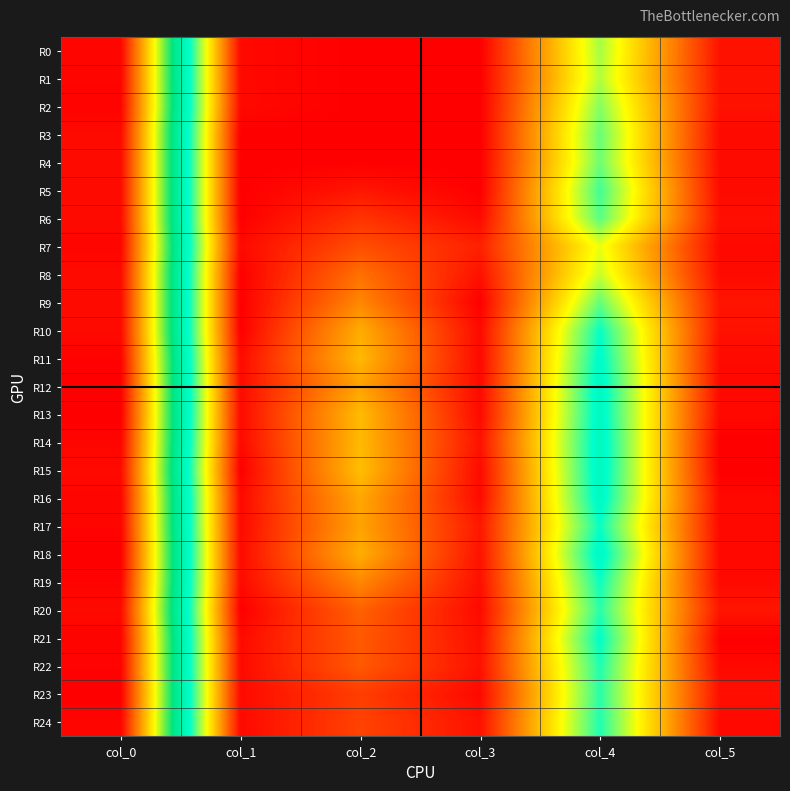

At how many categories does at least one series exceed 20?

1